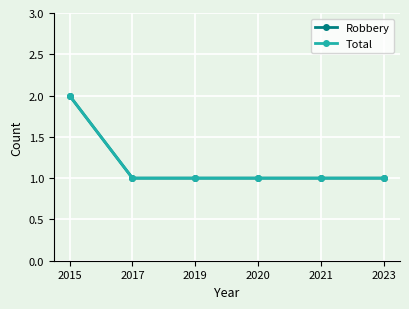

True or false: Robbery and Total intersect in this chart.

False